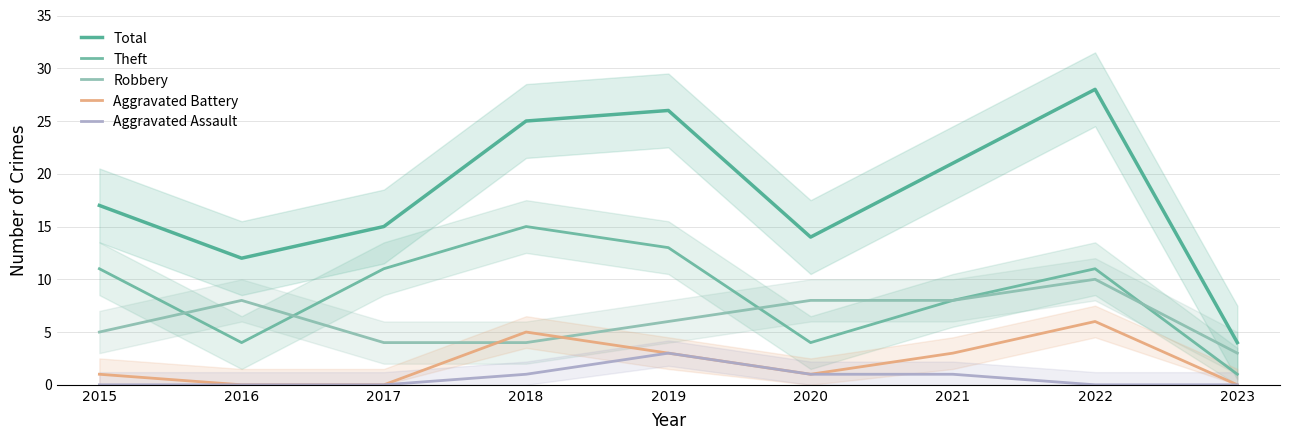

Which series has the largest range (max minus min)?

Total